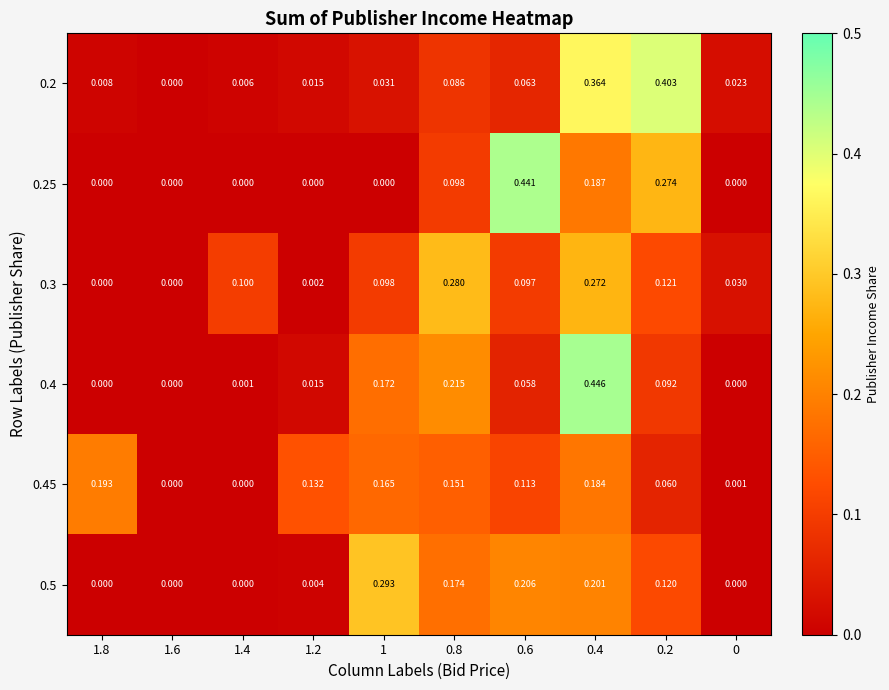

How many distinct data groups are displayed?

6